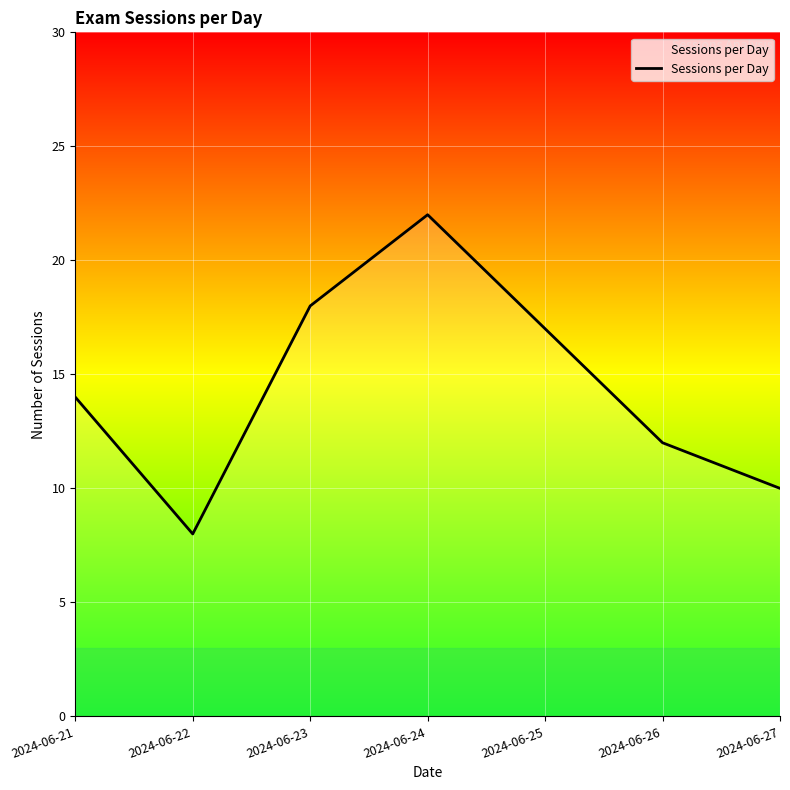

What is the average value?

14